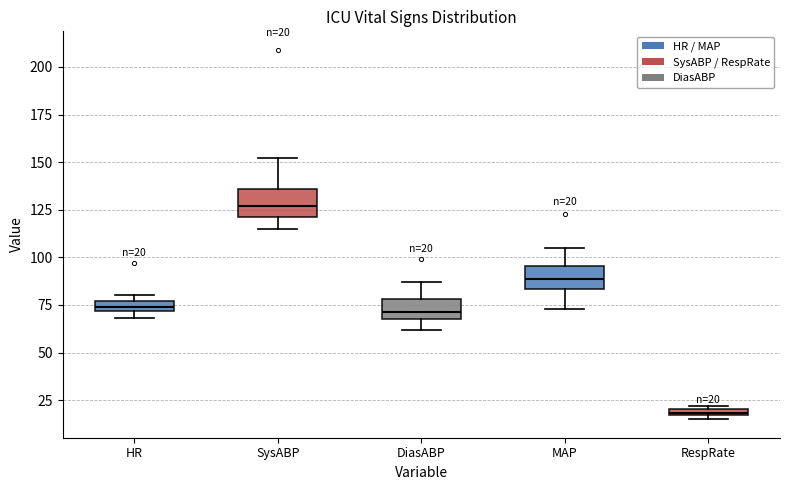

Which box has the highest median line?

SysABP